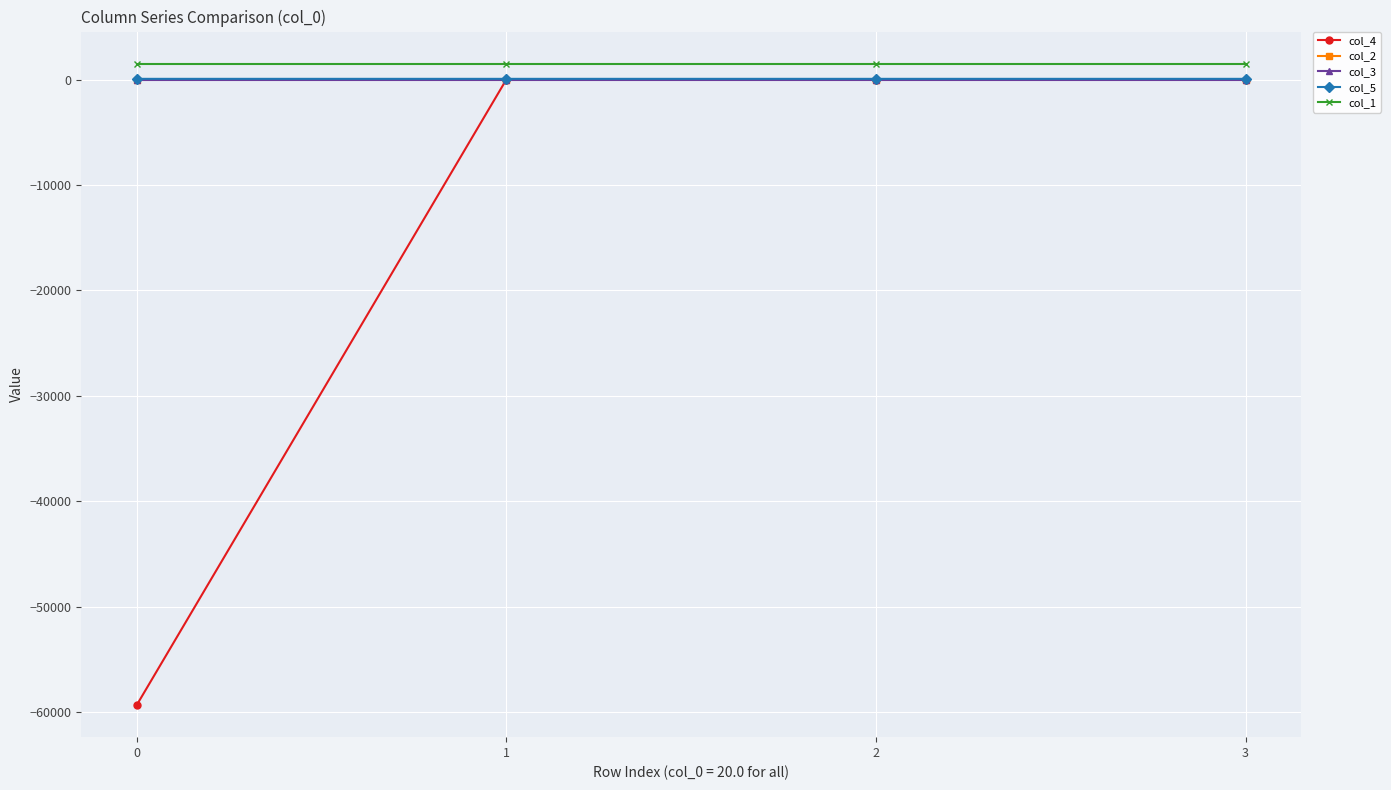

What is the difference between the maximum and minimum values in the col_4 series?

59325.2